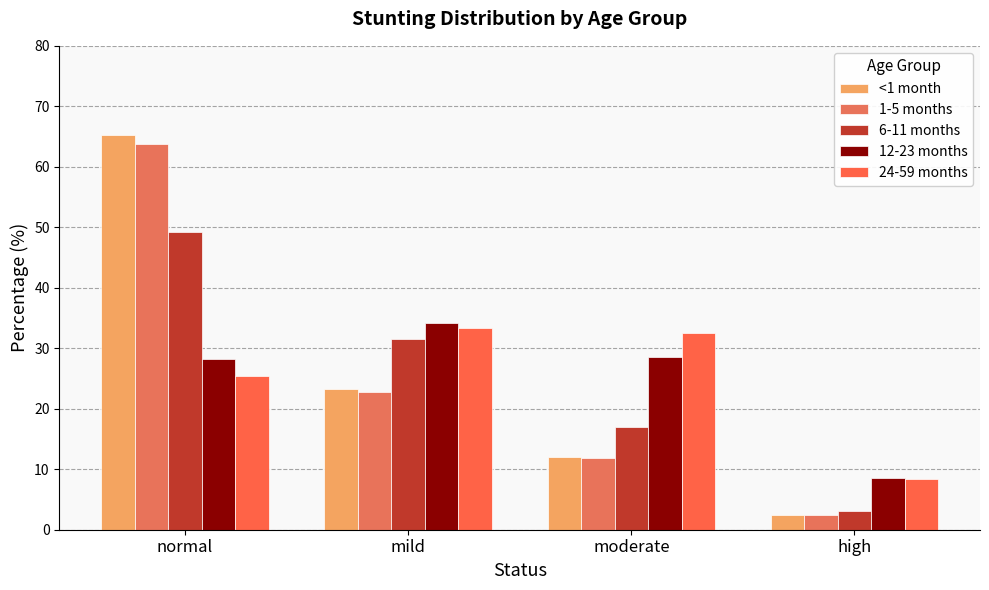

What are all the series names shown in the legend?

<1 month, 1-5 months, 6-11 months, 12-23 months, 24-59 months